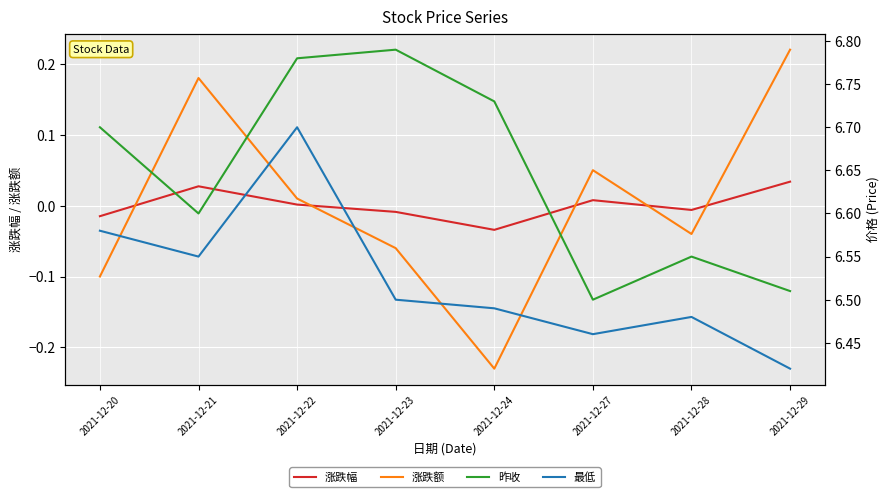

Is this an area chart (filled region under the line)?

No